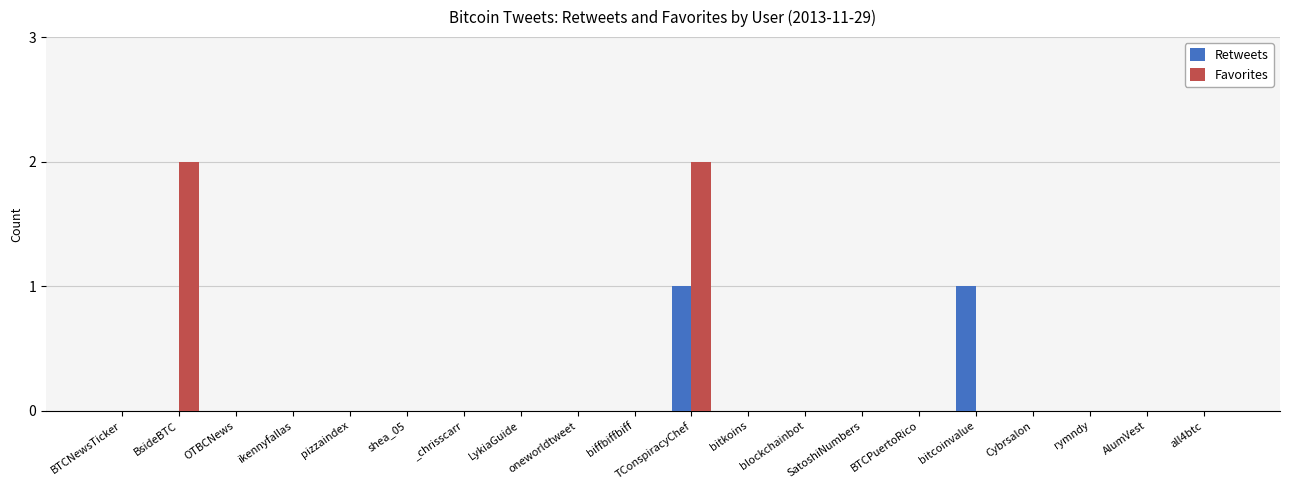

The value of Favorites at oneworldtweet is 1. True or false?

False